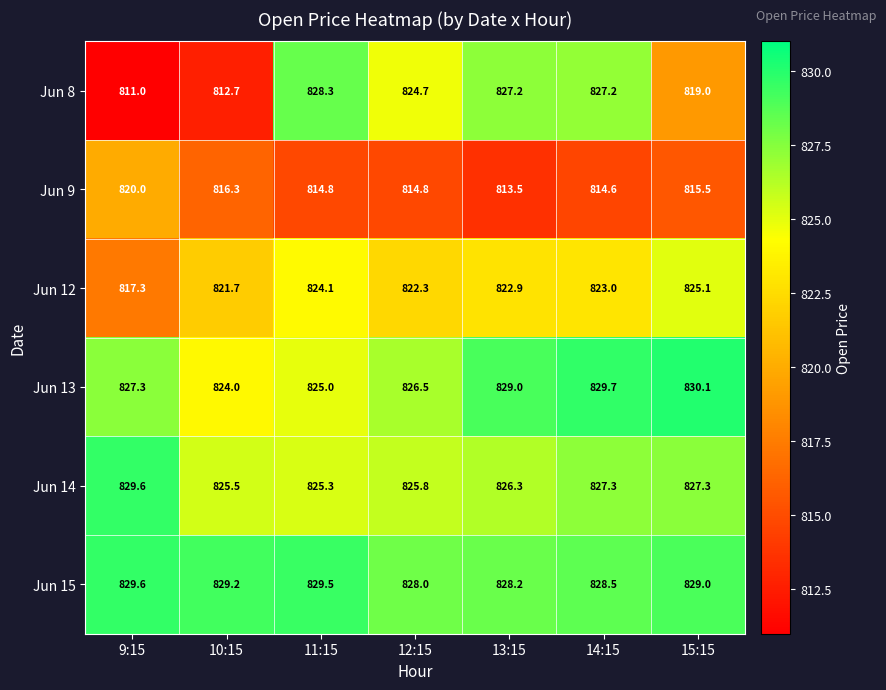

Rank the series at 12:15 from highest to lowest value.

Jun 15, Jun 13, Jun 14, Jun 8, Jun 12, Jun 9